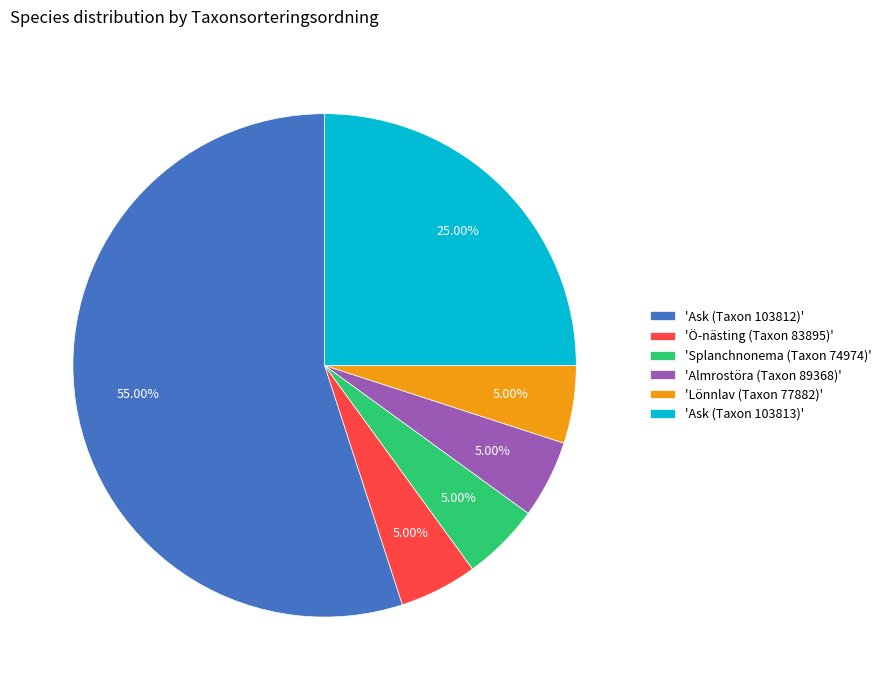

To the nearest percent, what is the average slice percentage?

17%